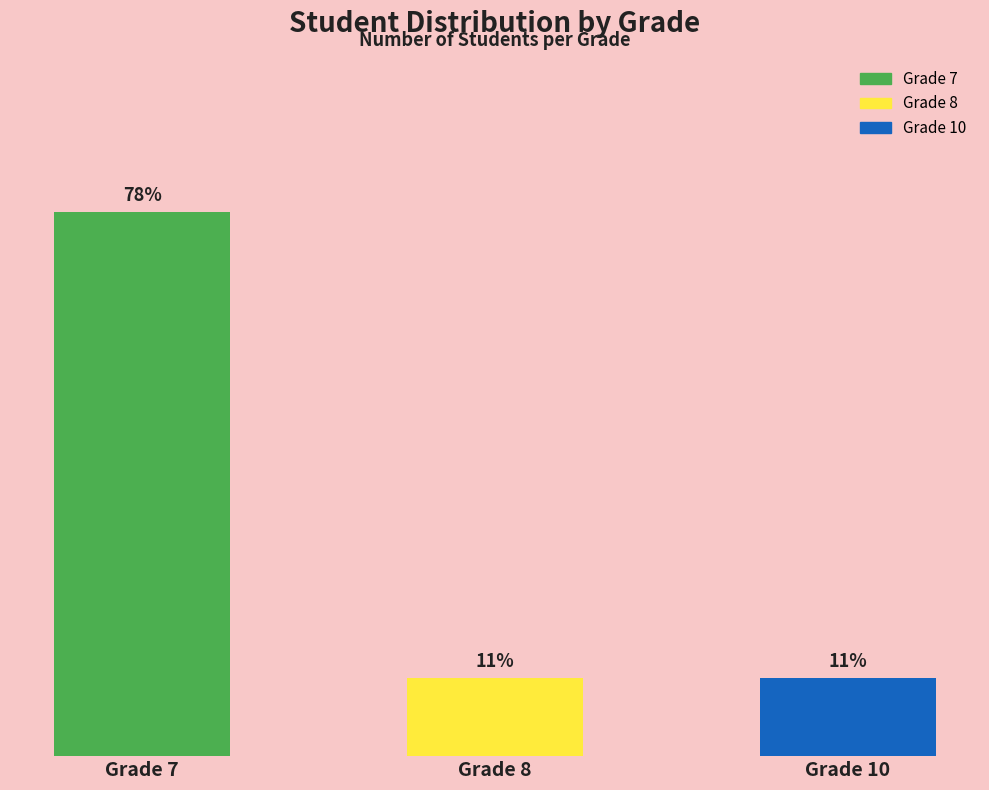

Does the chart contain any negative values?

No